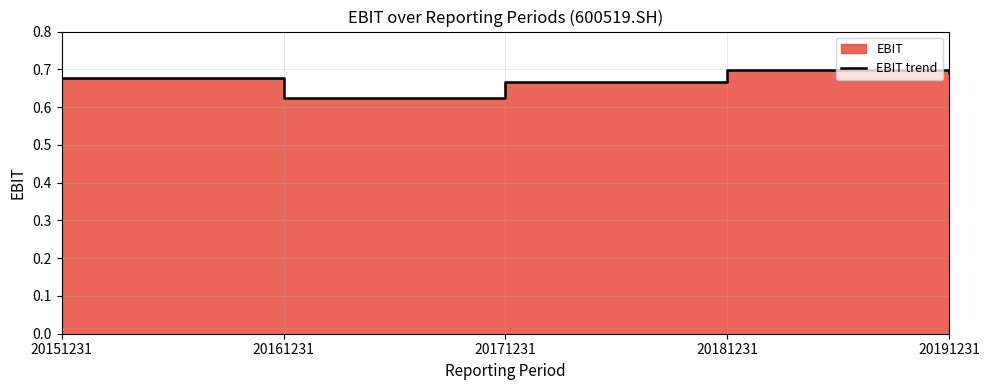

Which category has the lowest value across all series?

20161231